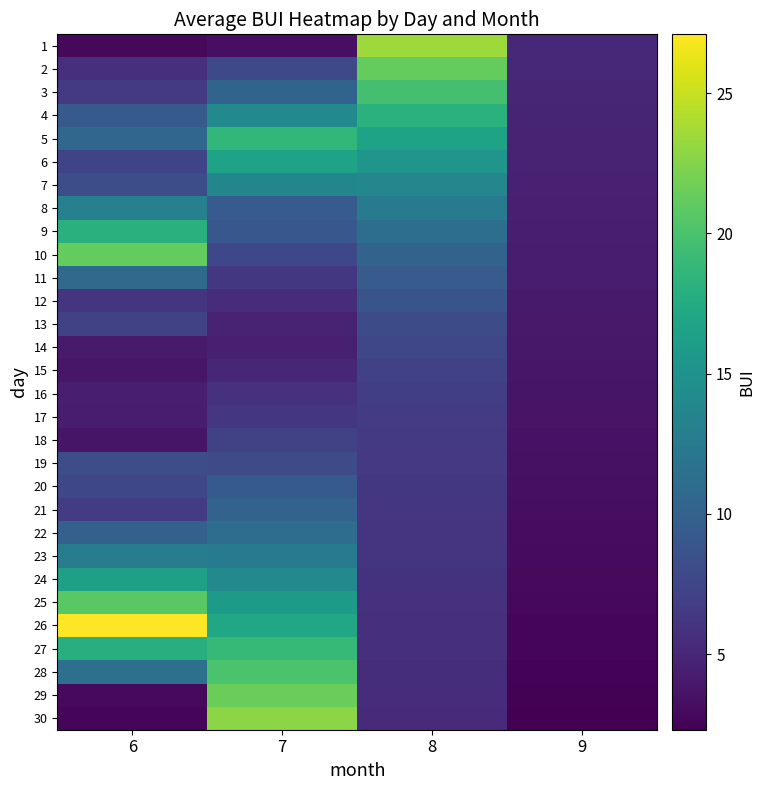

What is the total value across all series at 7?

337.2